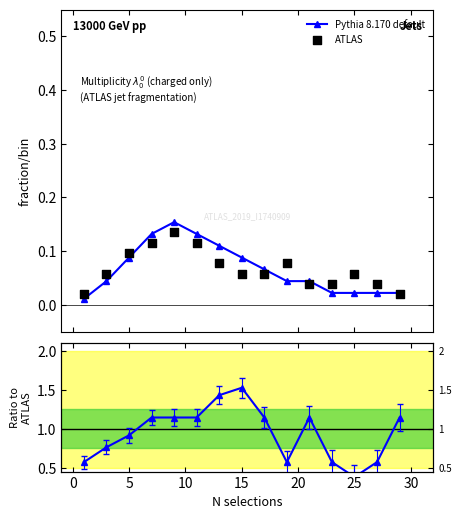

Is the value of Pythia 8.170 default at 12 greater than the value of ATLAS at 25?

Yes